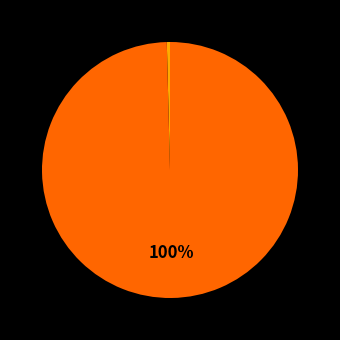

To the nearest percent, what is the difference between the largest and smallest slice percentages?

100%